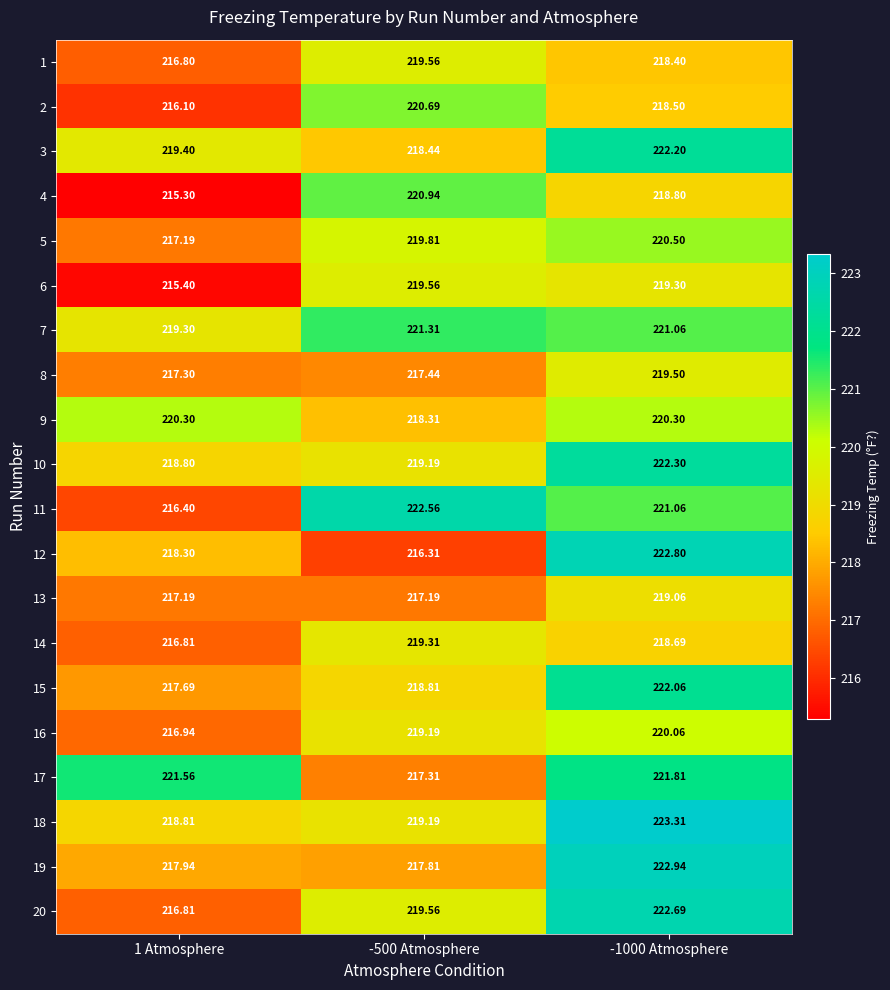

Is the value of 14 at 1 Atmosphere greater than the value of 13 at -1000 Atmosphere?

No